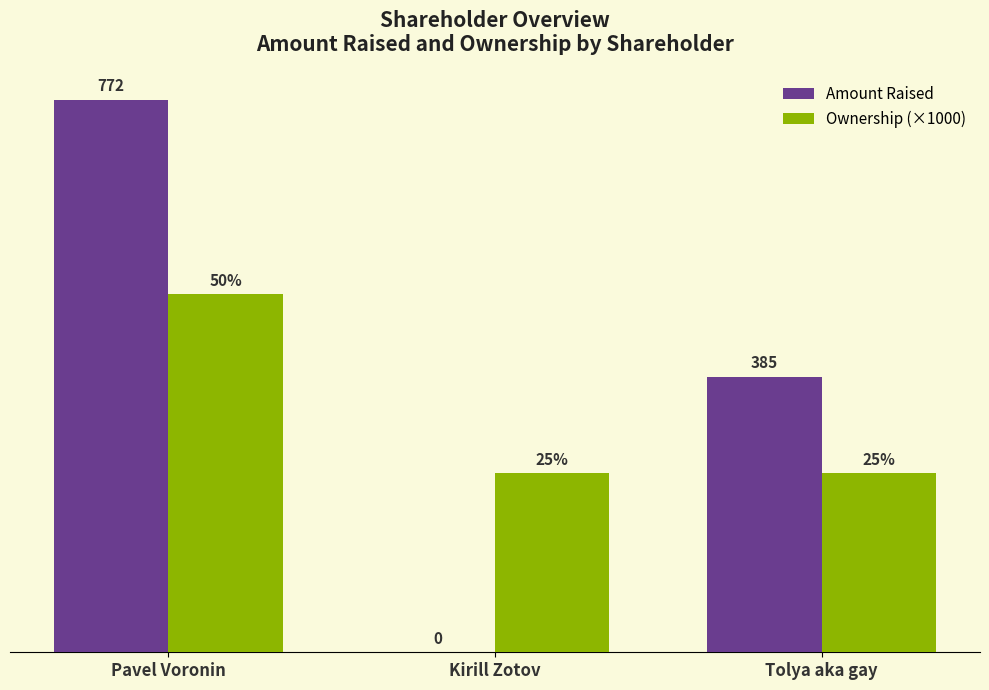

Does the chart contain stacked bars?

No